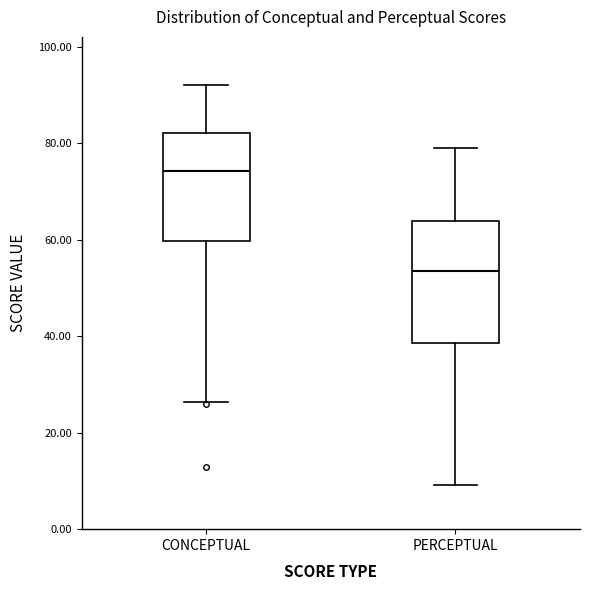

Reading left to right, read every box against the y-axis: the position of its median line, the range the box covers, and the ends of its whiskers. The values are not printed on the chart, so give them approximately, as read against the axis.

CONCEPTUAL: median 74, box 60 to 82, whiskers 26 to 92
PERCEPTUAL: median 54, box 38 to 64, whiskers 10 to 80